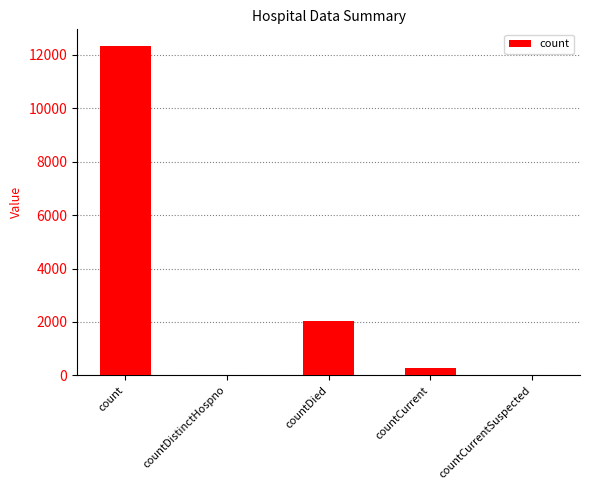

Which category has the highest value across all series?

count